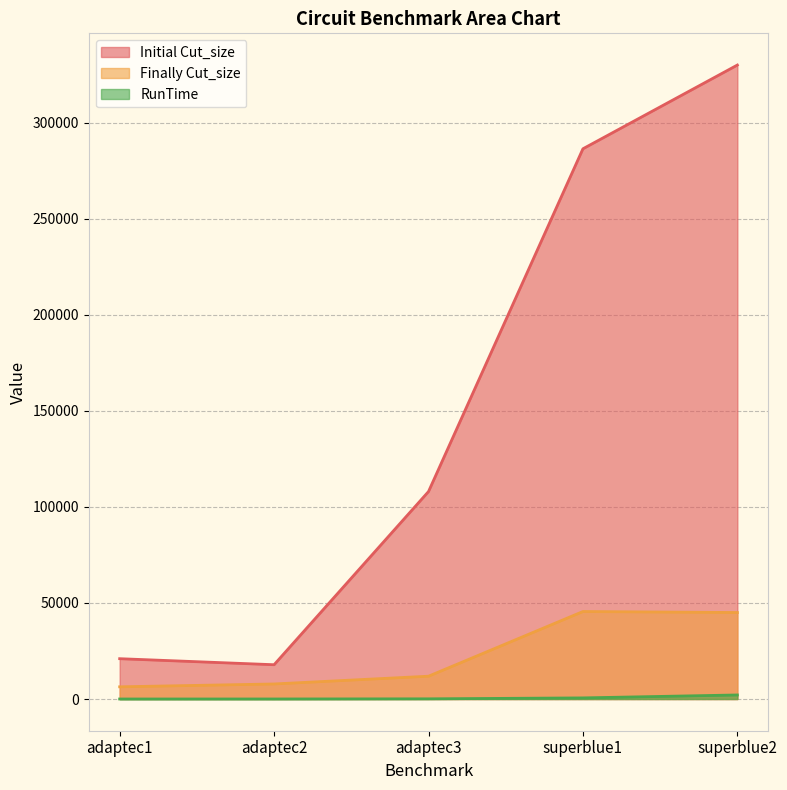

Between adaptec2 and superblue1, which series saw the biggest shift?

Initial Cut_size